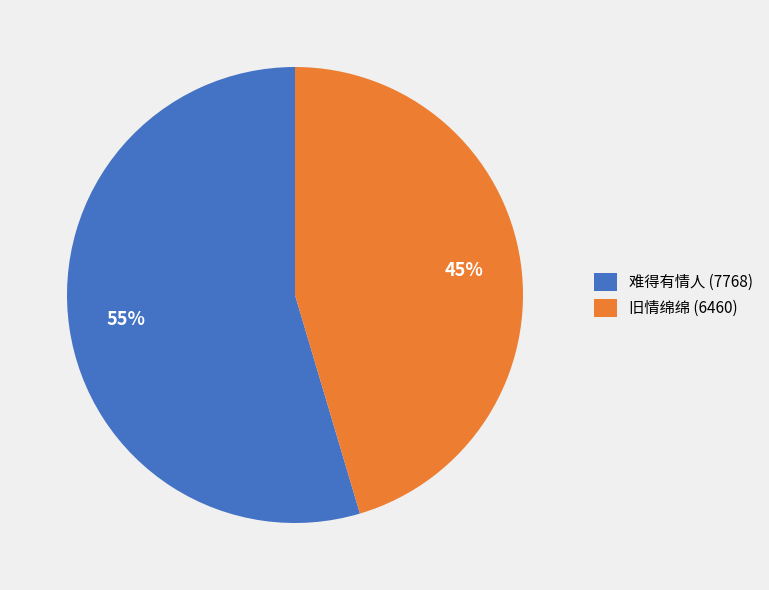

Combined, do 旧情绵绵 (6460) and 难得有情人 (7768) account for over 50%?

Yes